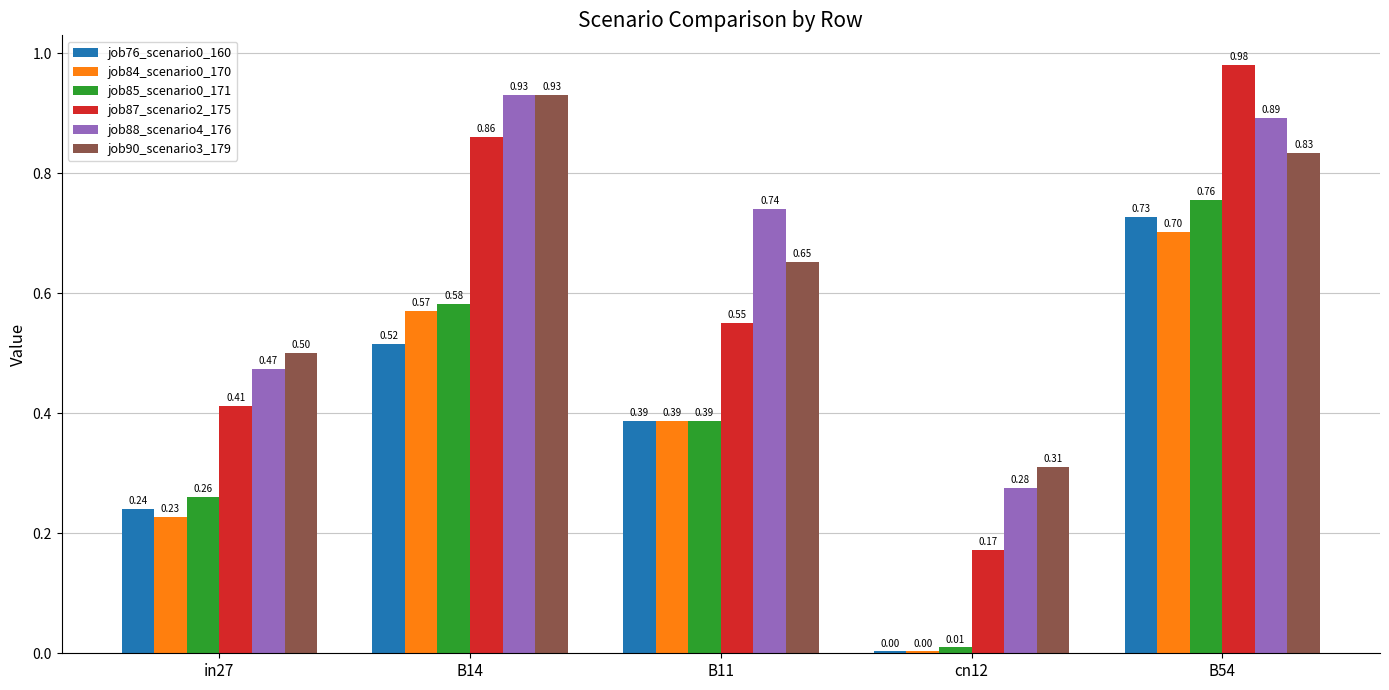

What is the sum of all job90_scenario3_179 values?

3.2